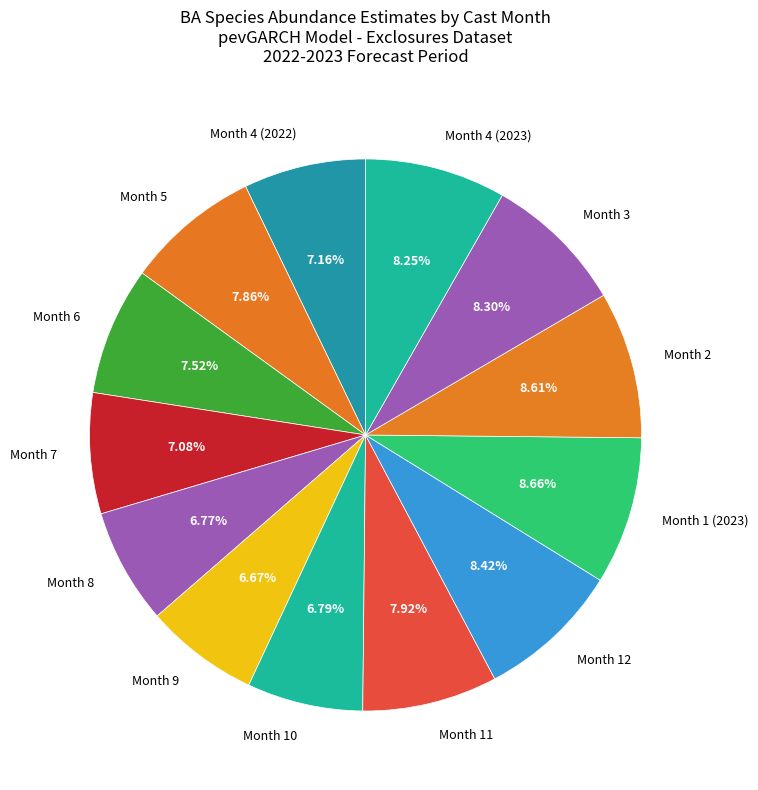

To the nearest percent, what is the difference between the largest and smallest slice percentages?

2%